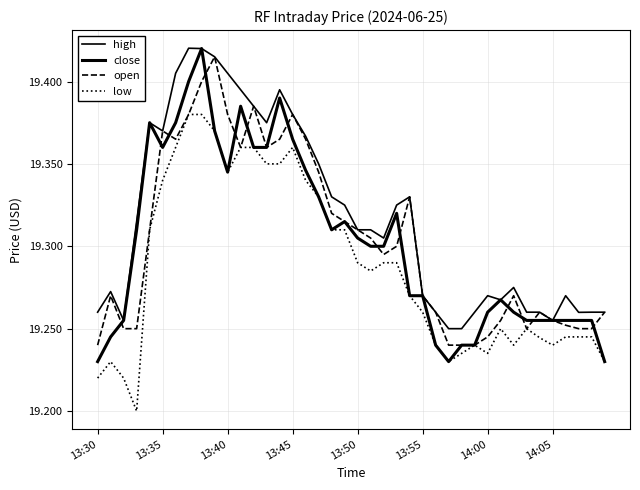

At how many categories does at least one series exceed 19?

40